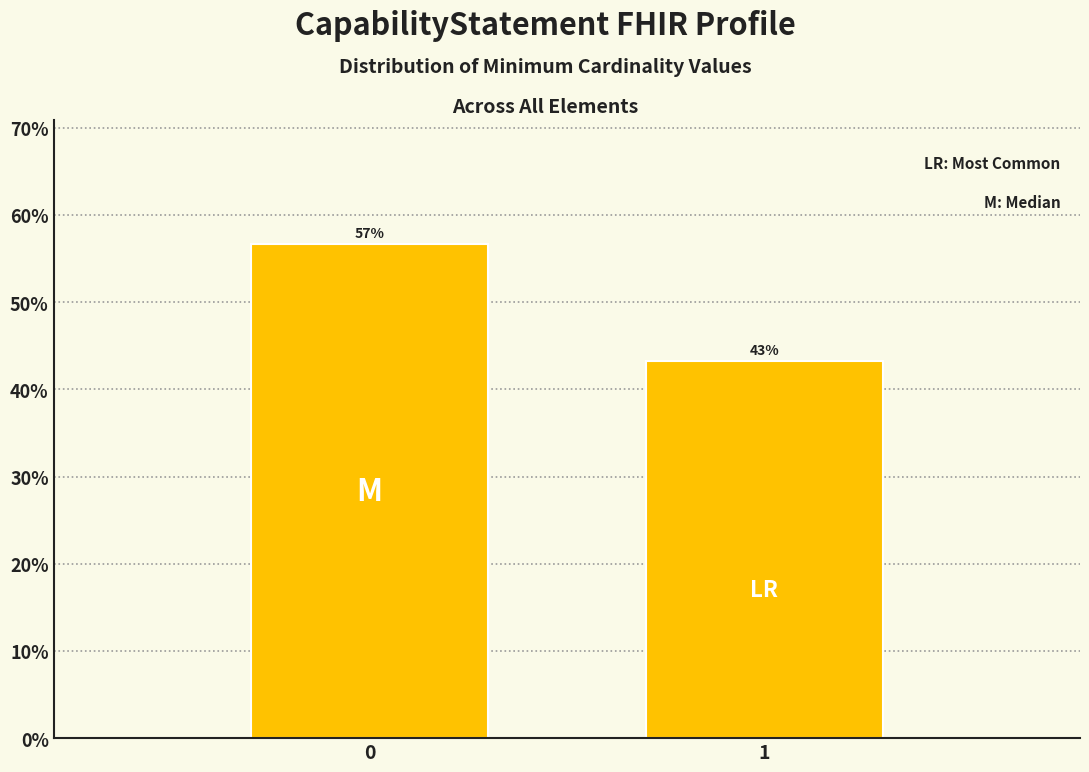

What is the average value?

50.0